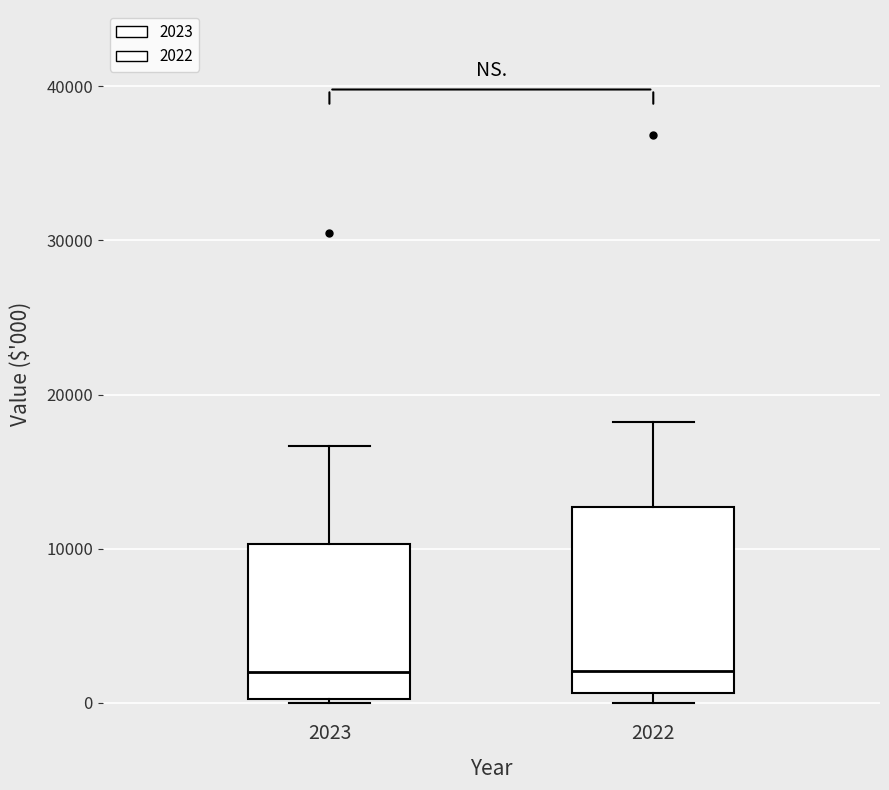

Reading left to right, transcribe this box plot: for each box, give where its median line is, the range the box spans, and where its two whiskers end, as read against the y-axis. The values are not printed on the chart, so give them approximately, as read against the axis.

2023: median 2000, box 0 to 10000, whiskers 0 to 17000
2022: median 2000, box 1000 to 13000, whiskers 0 to 18000